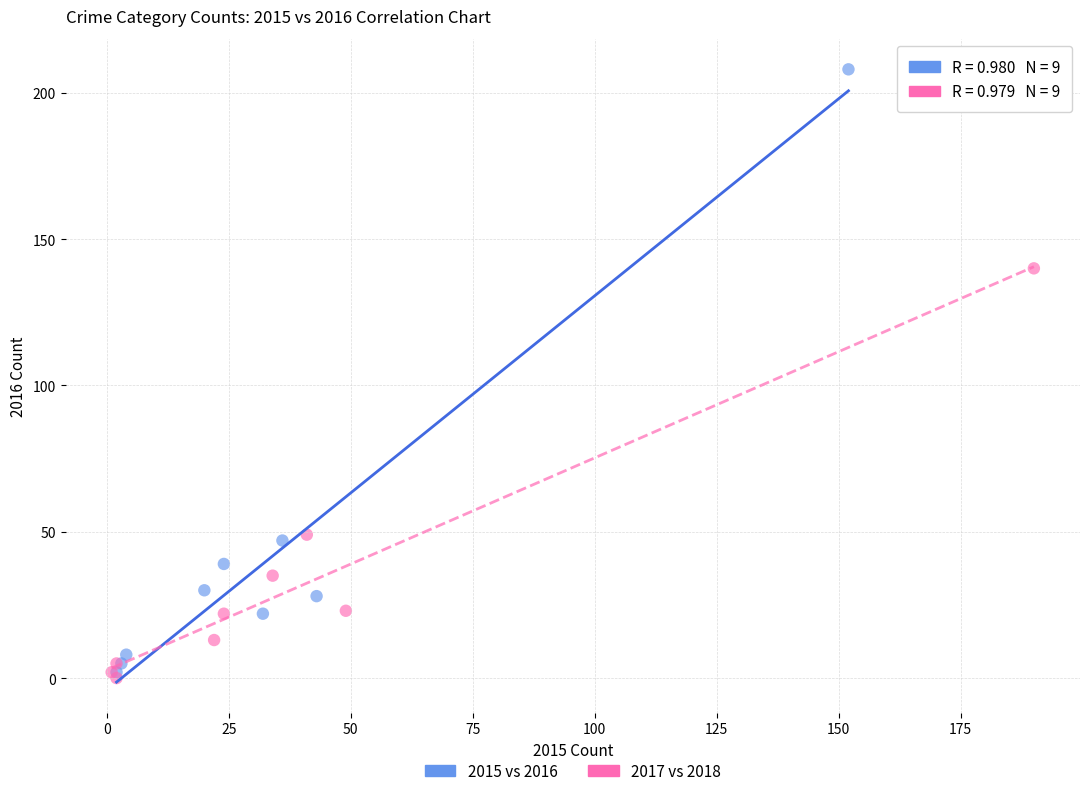

Which series reaches the maximum Y coordinate?

2015 vs 2016